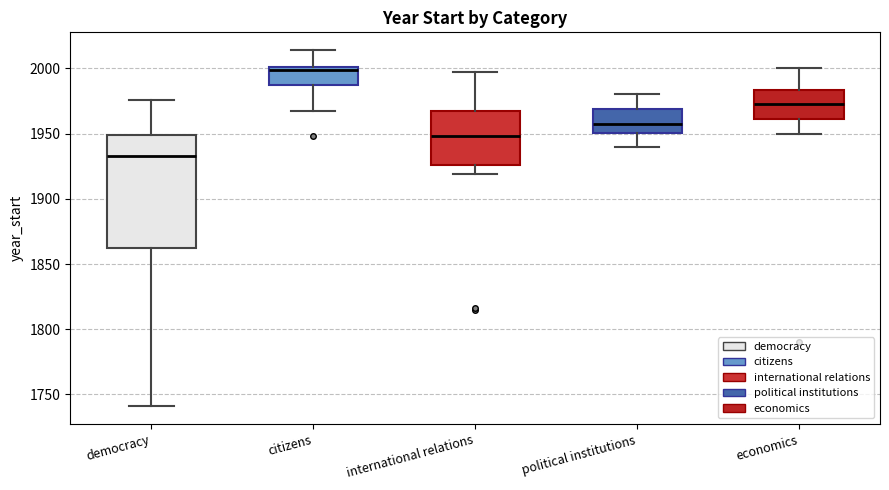

Comparing the boxes themselves (not the whiskers), which one is the tallest?

democracy